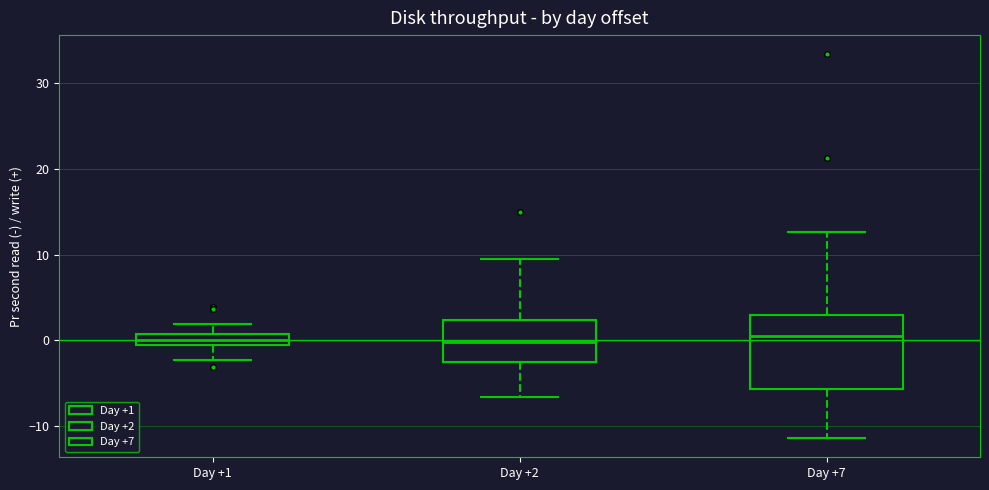

Where is the lower edge of the box for Day +7 on the y-axis? The values are not printed on the chart, so give them approximately, as read against the axis.

-6